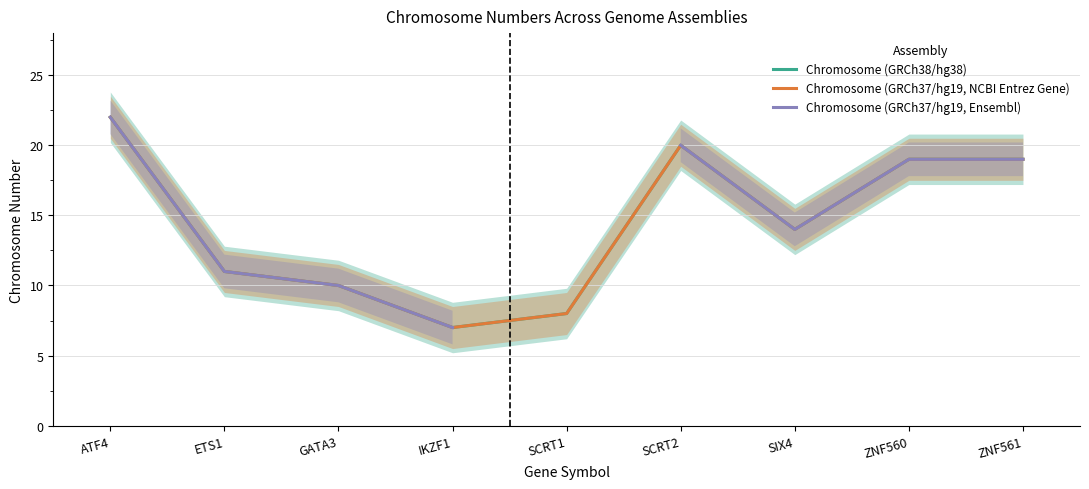

Which series has the largest total across all categories?

Chromosome (GRCh38/hg38)